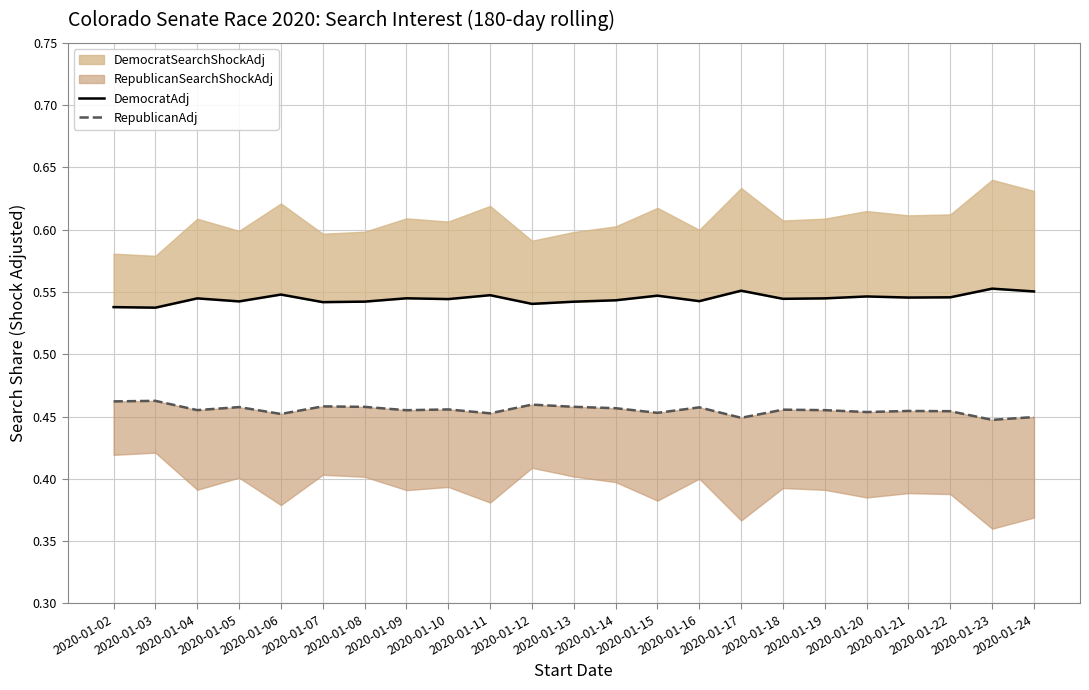

Where is the first local maximum for RepublicanAdj?

2020-01-03